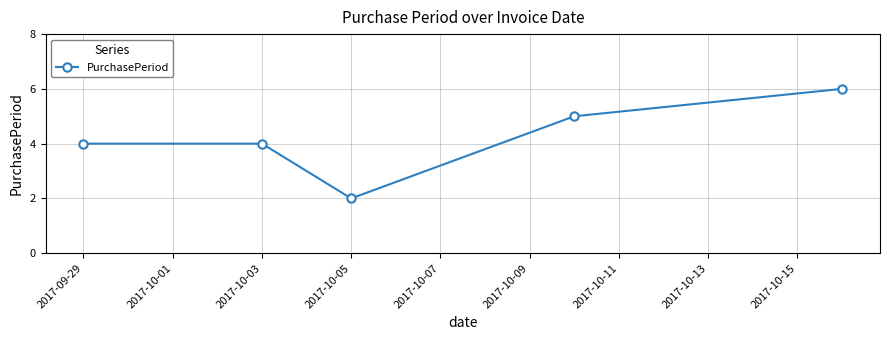

What is the greatest value displayed?

6